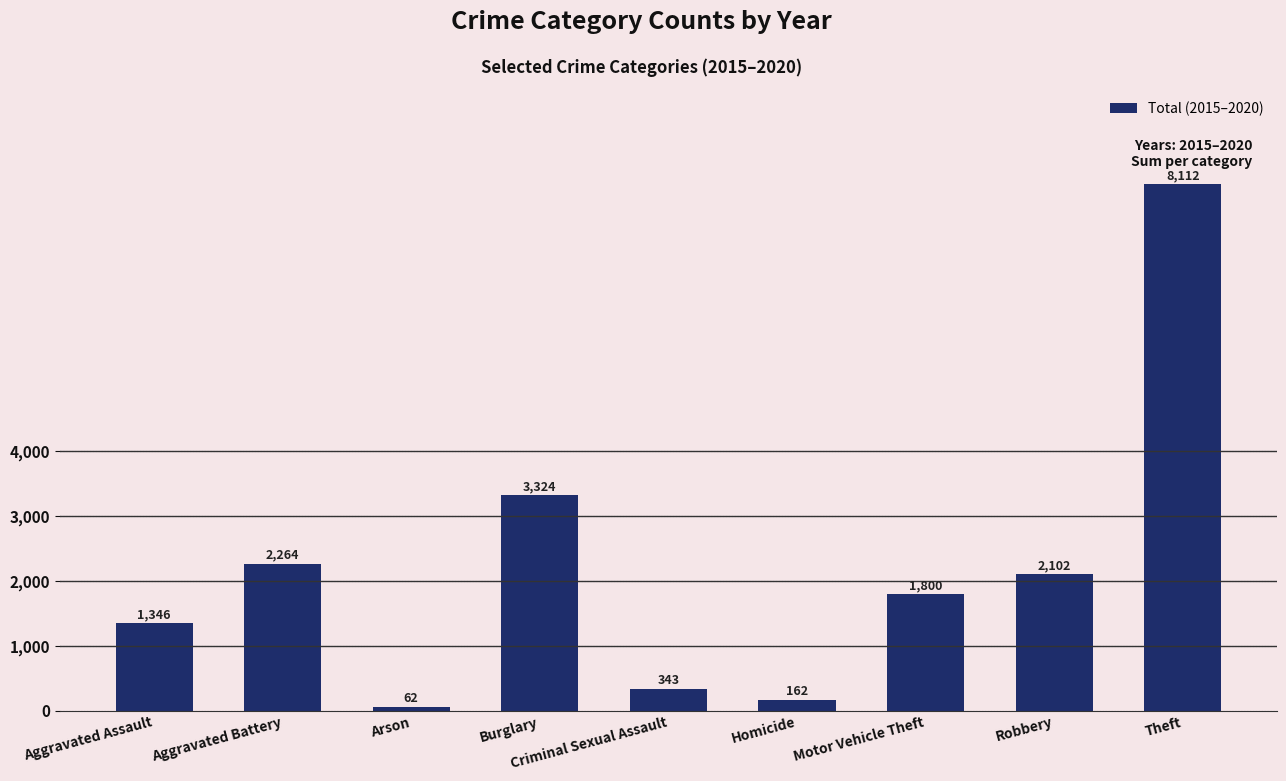

Where is the data nearest to the value 4087?

Burglary